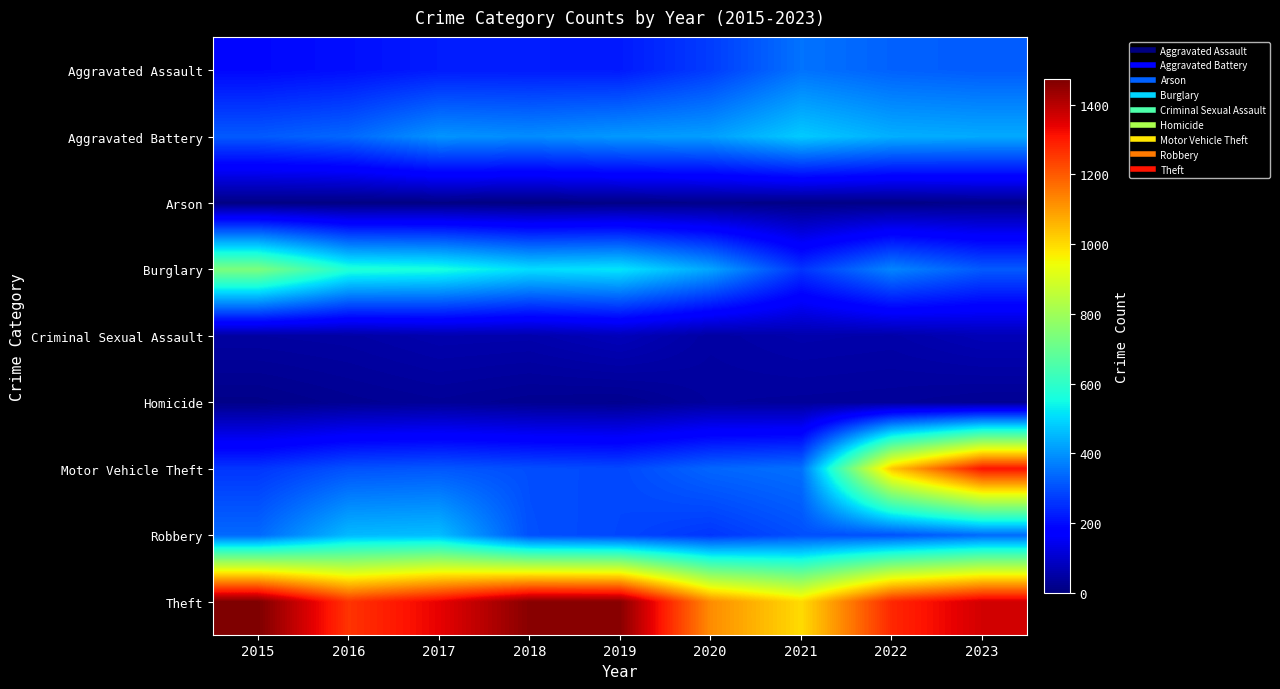

At which category does the chart reach its peak across all series?

2015